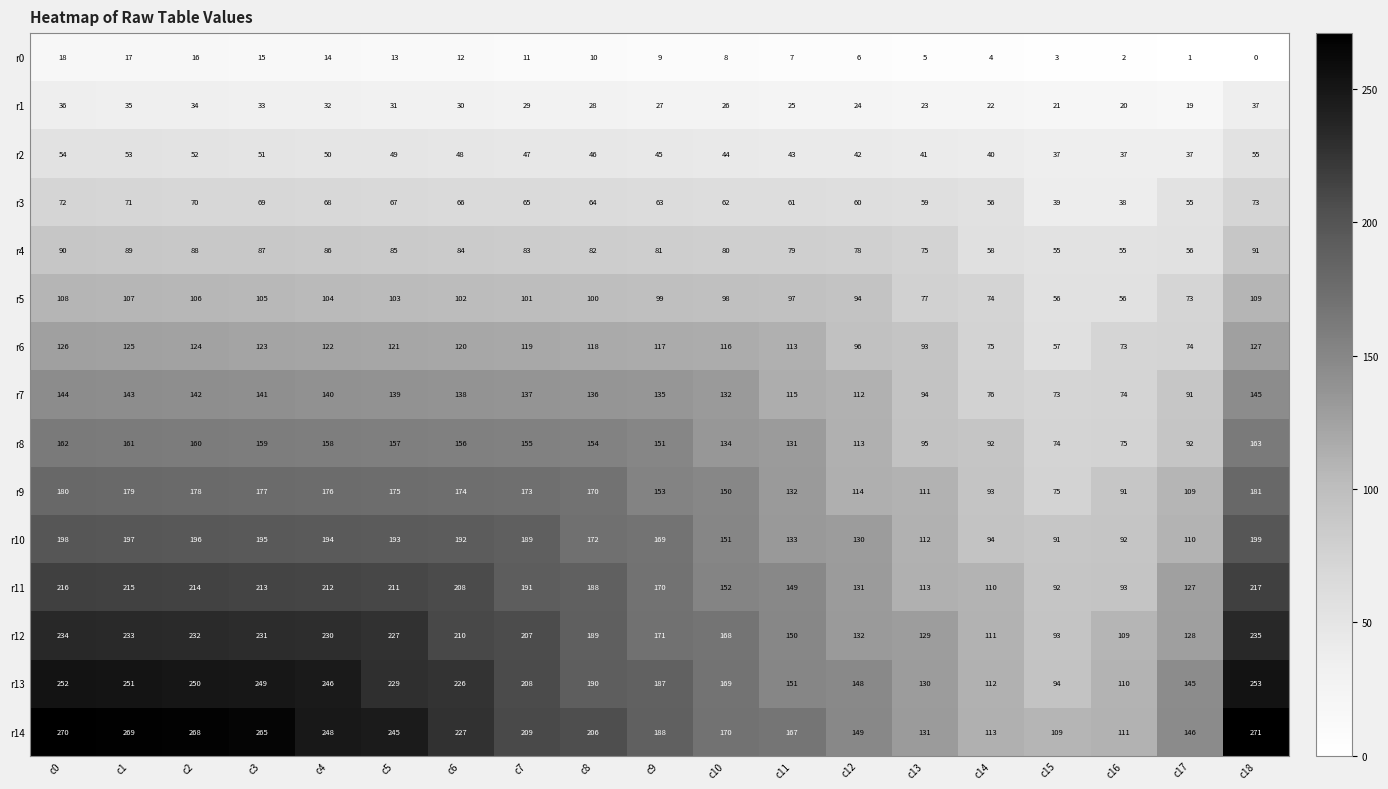

Which series has the largest range (max minus min)?

r14